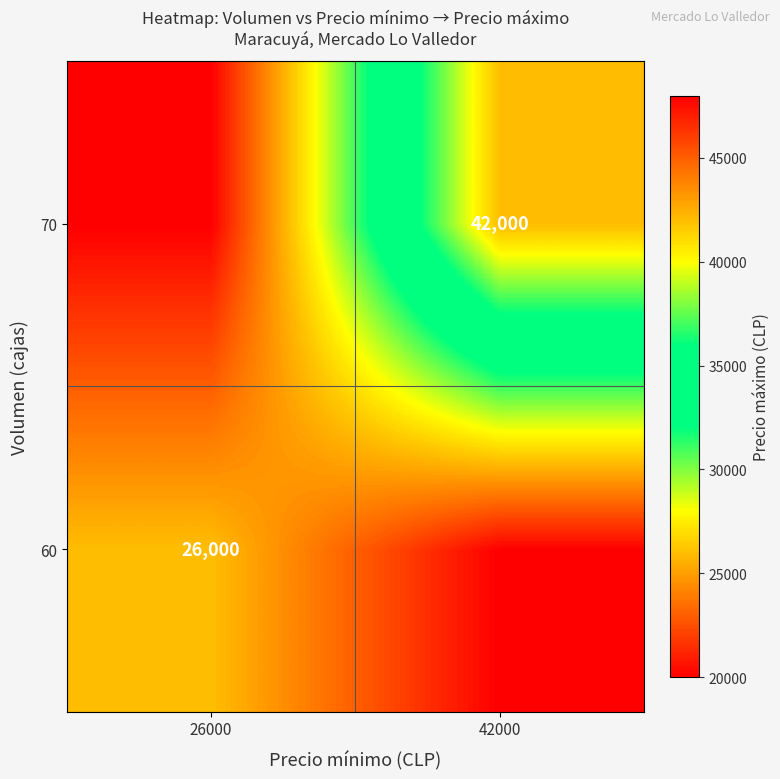

The 70 series shows 42000 at 42000. True or false?

True